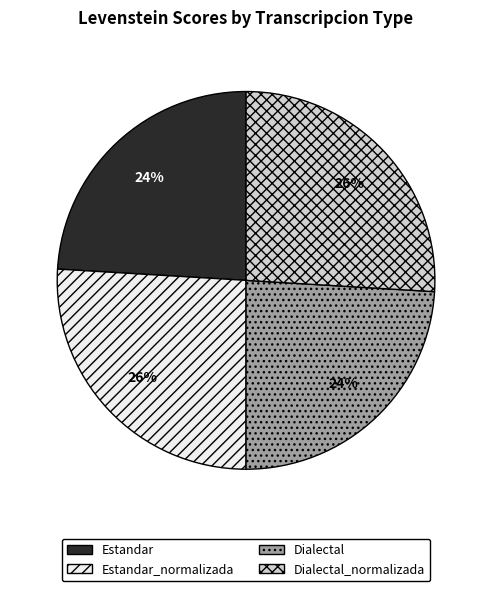

Count the number of slices in the pie.

4